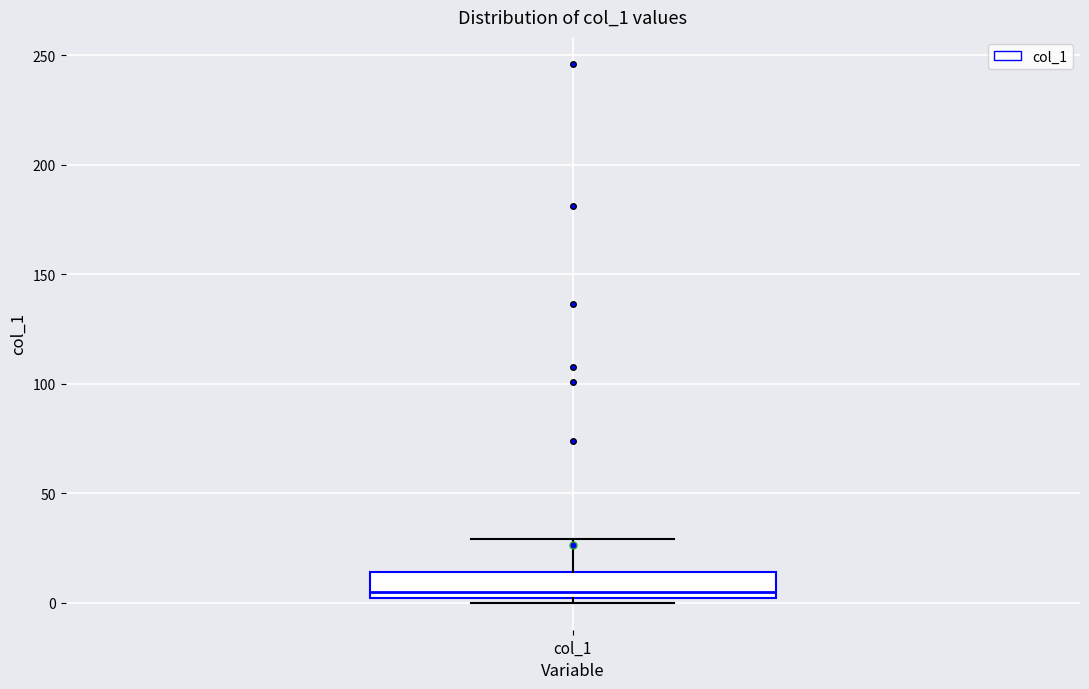

Where does the upper whisker of the box for col_1 end on the y-axis? The values are not printed on the chart, so give them approximately, as read against the axis.

30